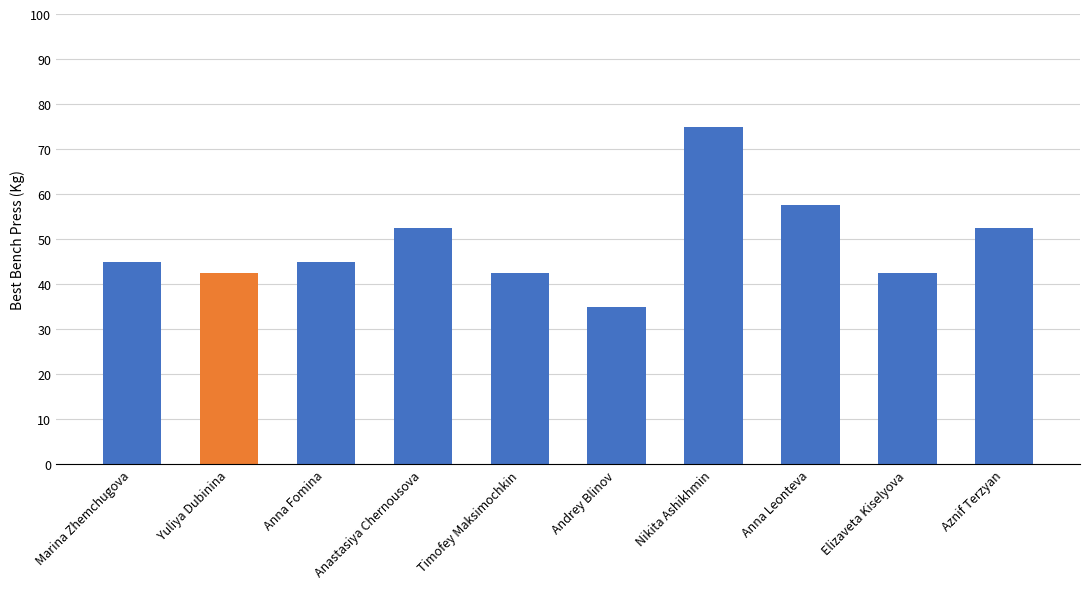

What is the ratio of the value at Nikita Ashikhmin to the value at Andrey Blinov?

2.1